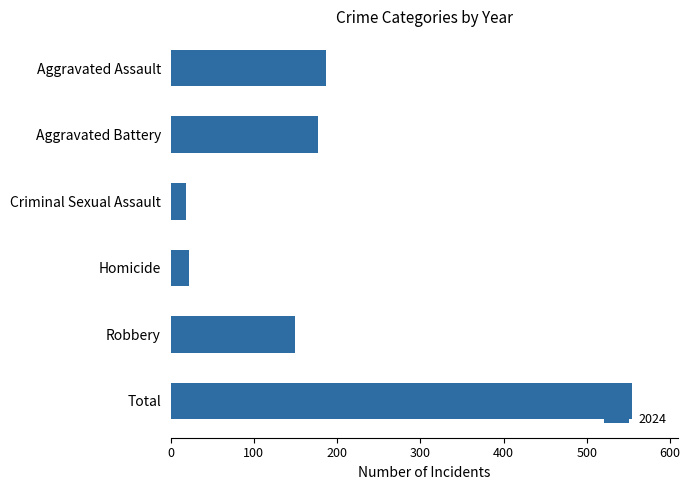

The value at Total is 178. True or false?

False